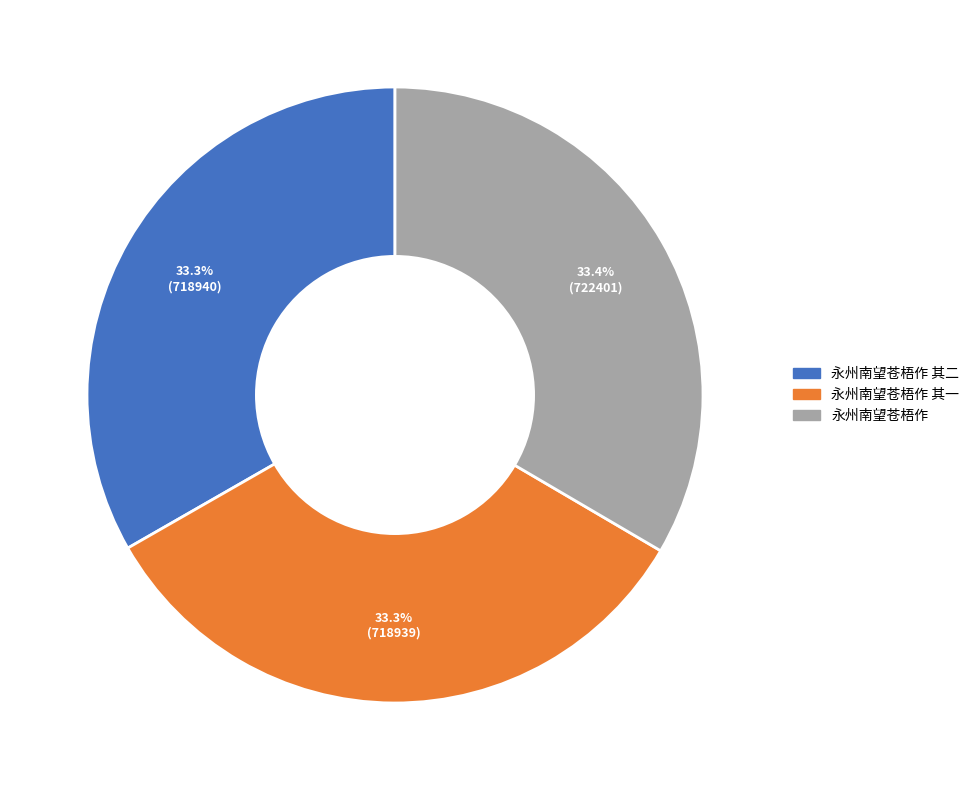

To the nearest percent, what is the combined percentage of 永州南望苍梧作 and 永州南望苍梧作 其一?

67%